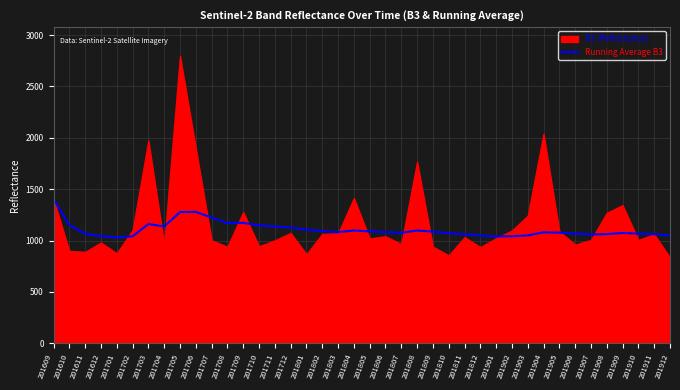

The value of Running Average B3 at 201701 is 687. True or false?

False